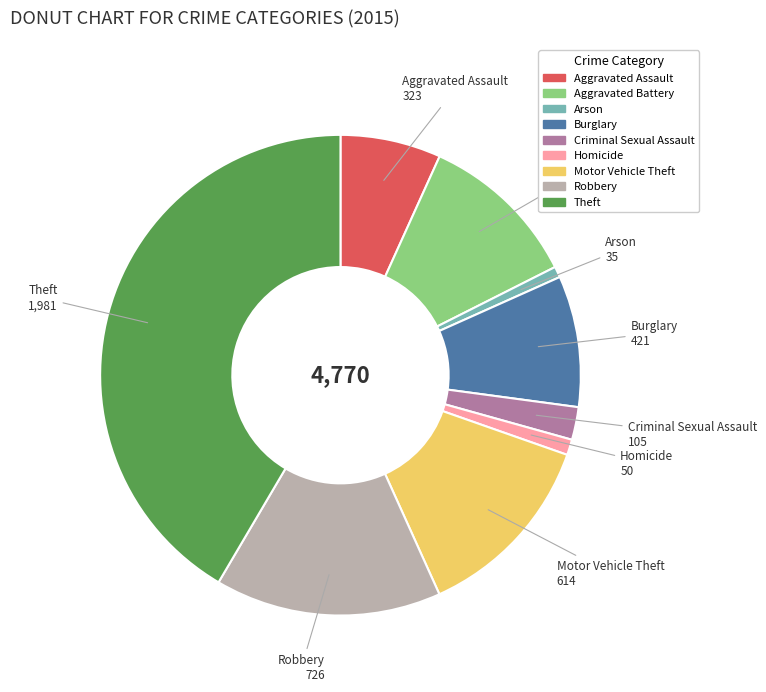

Between Theft and Aggravated Battery, which is larger?

Theft